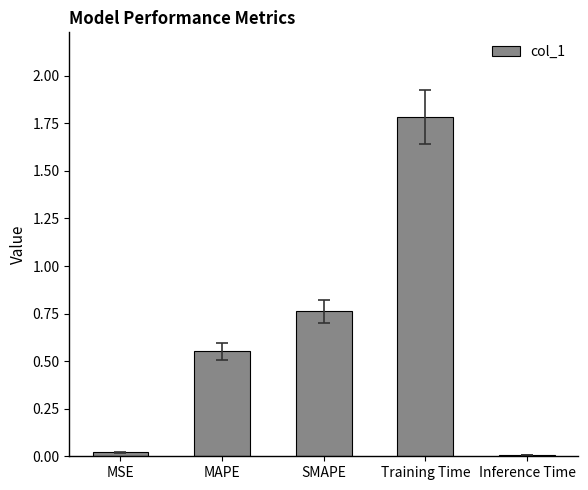

The chart shows a value of 0.0 at MSE. True or false?

True